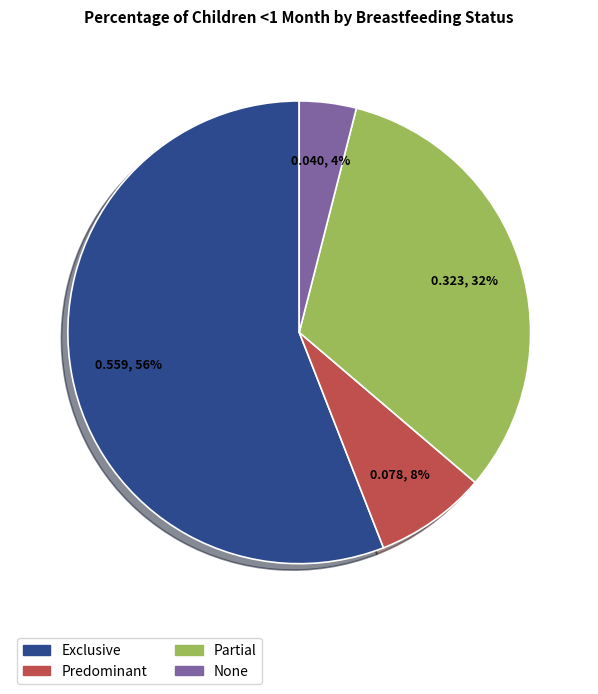

True or false: Predominant accounts for 8% of the total.

True